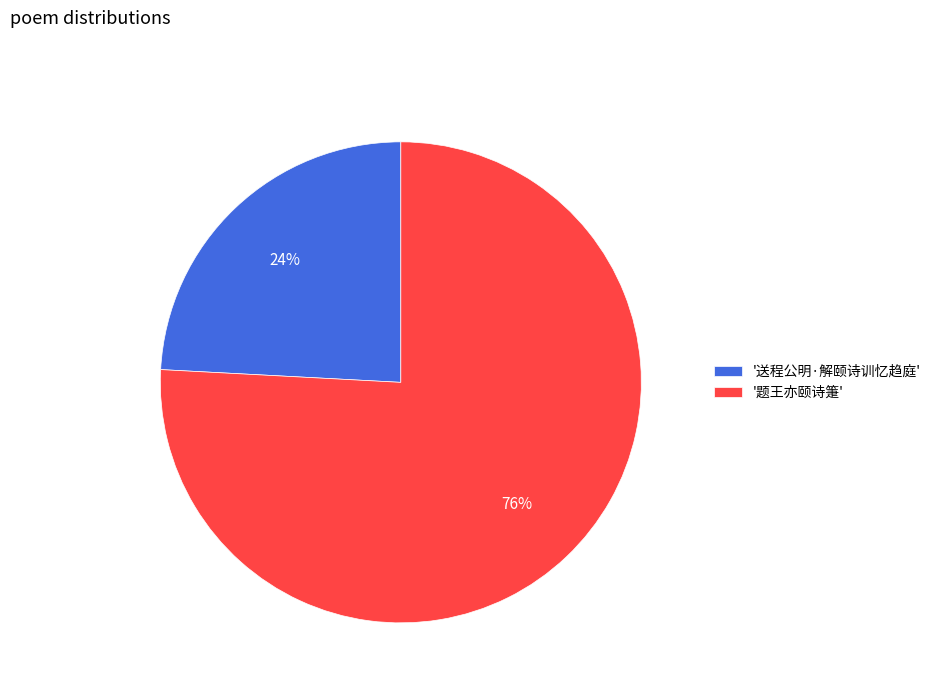

Combined, do '送程公明·解颐诗训忆趋庭' and '题王亦颐诗箑' account for over 50%?

Yes